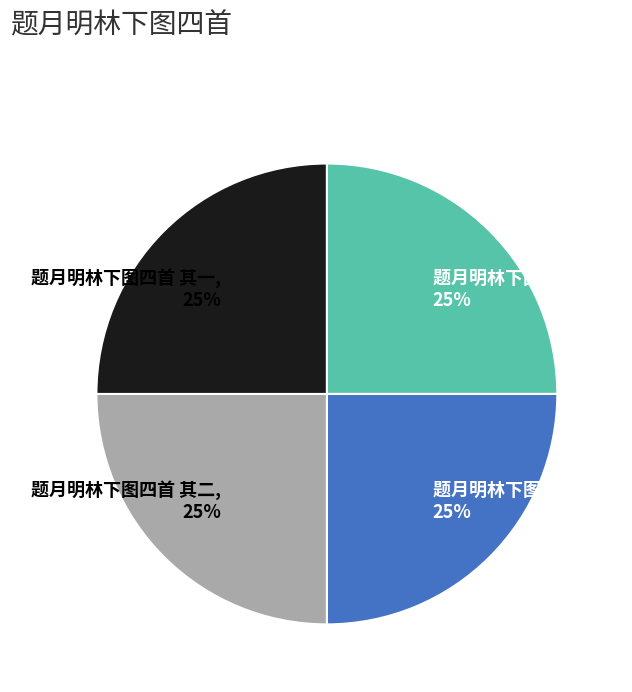

Is it true that 题月明林下图四首 其四, 25% is 25% of the pie?

True